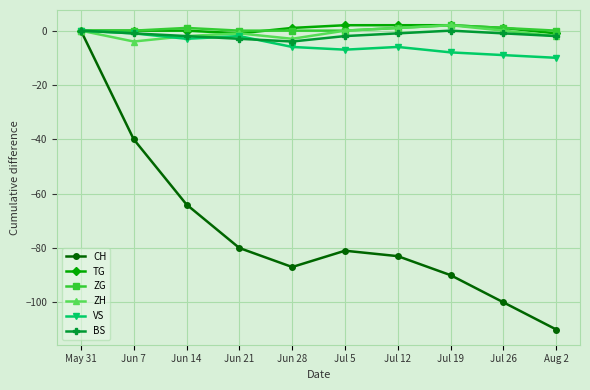

What is the sum of all CH values?

-735